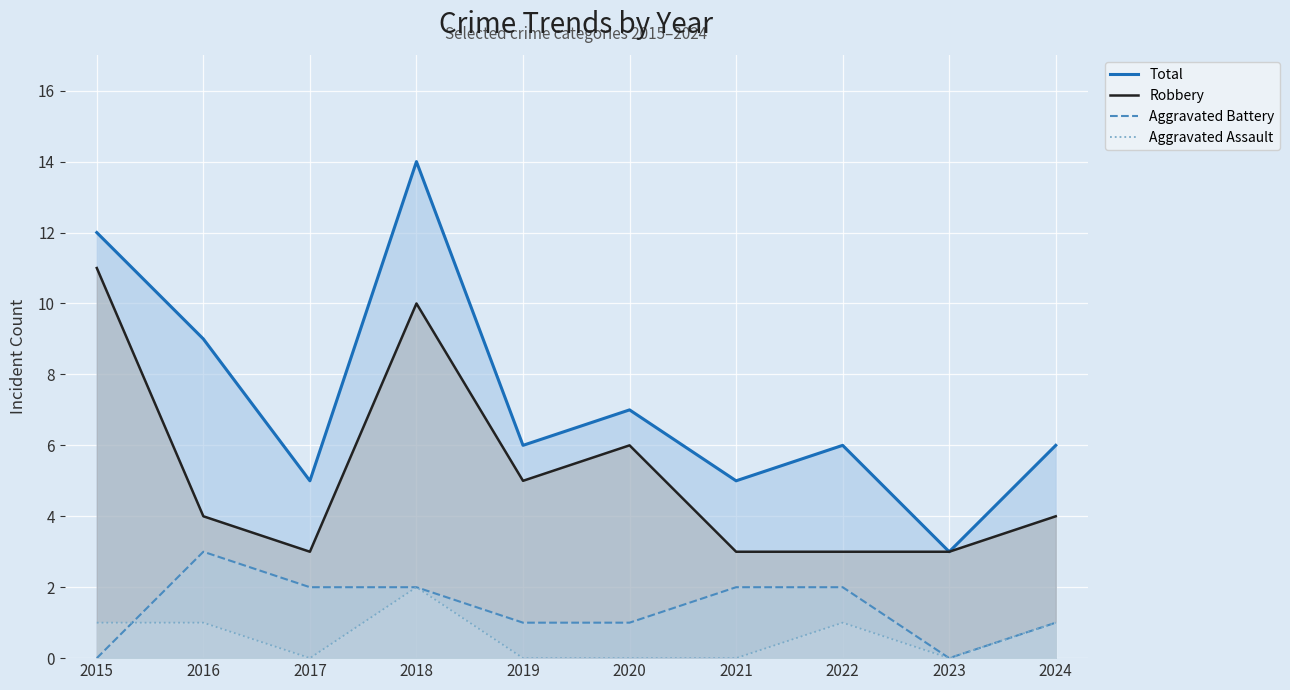

At which category does Robbery reach its first local valley?

2017